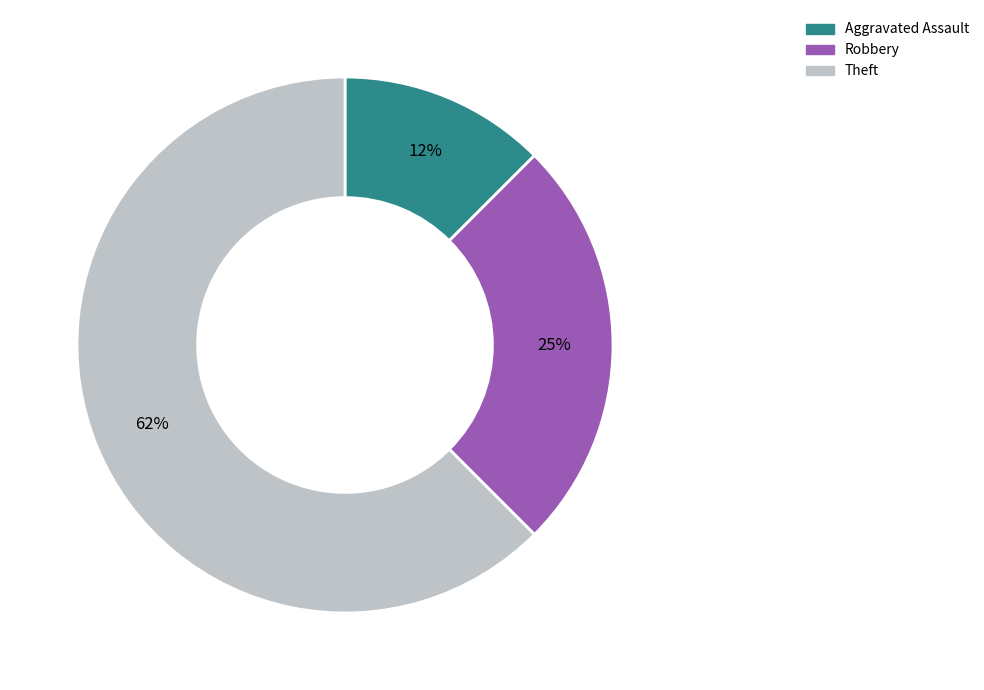

What is the largest slice in the pie chart?

Theft